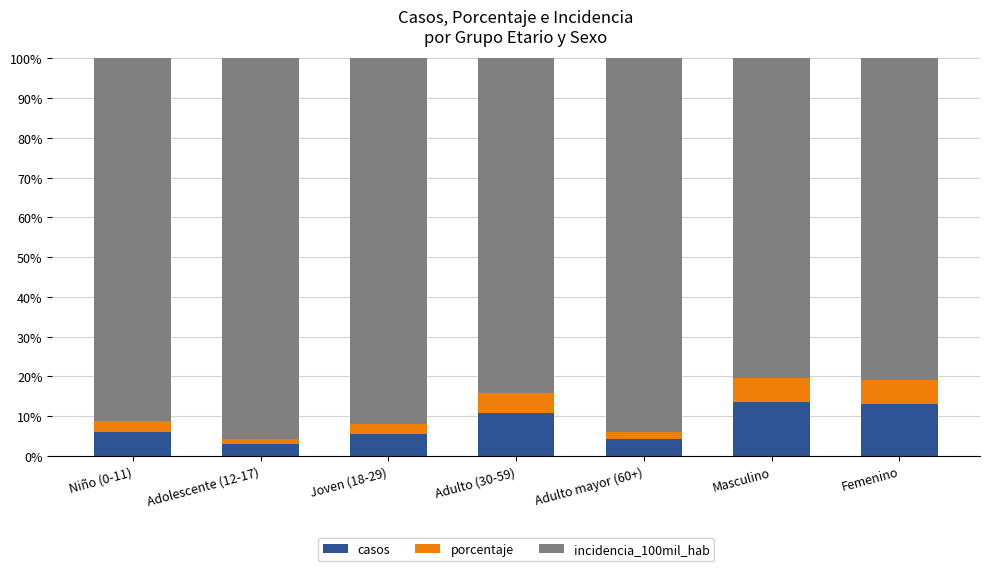

What is the difference between the maximum and minimum values in the casos series?

10.6